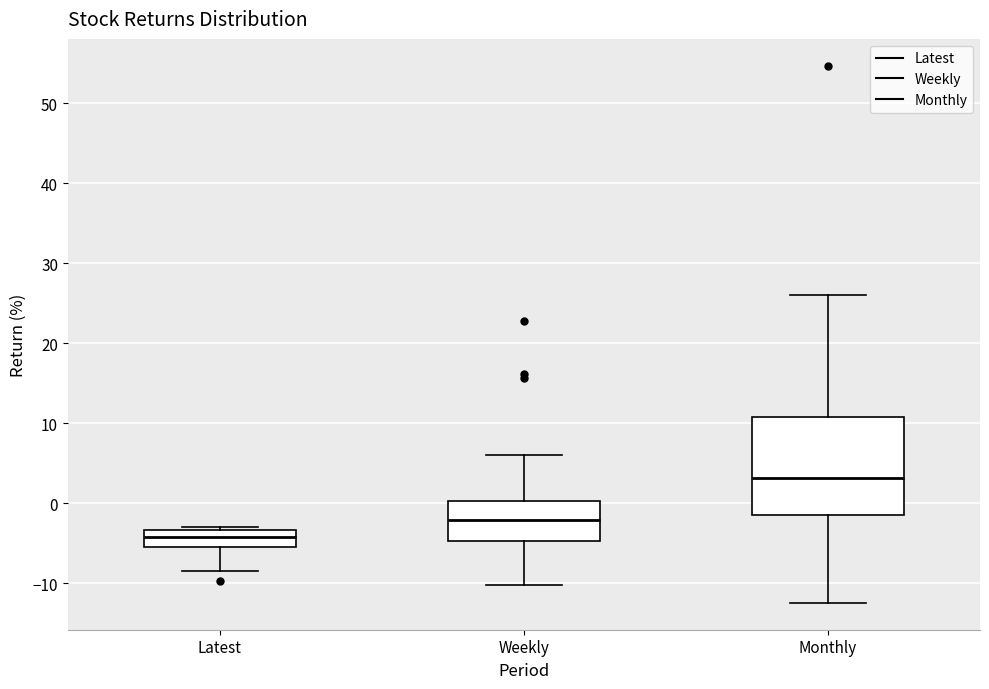

Which box's median line is the lowest?

Latest